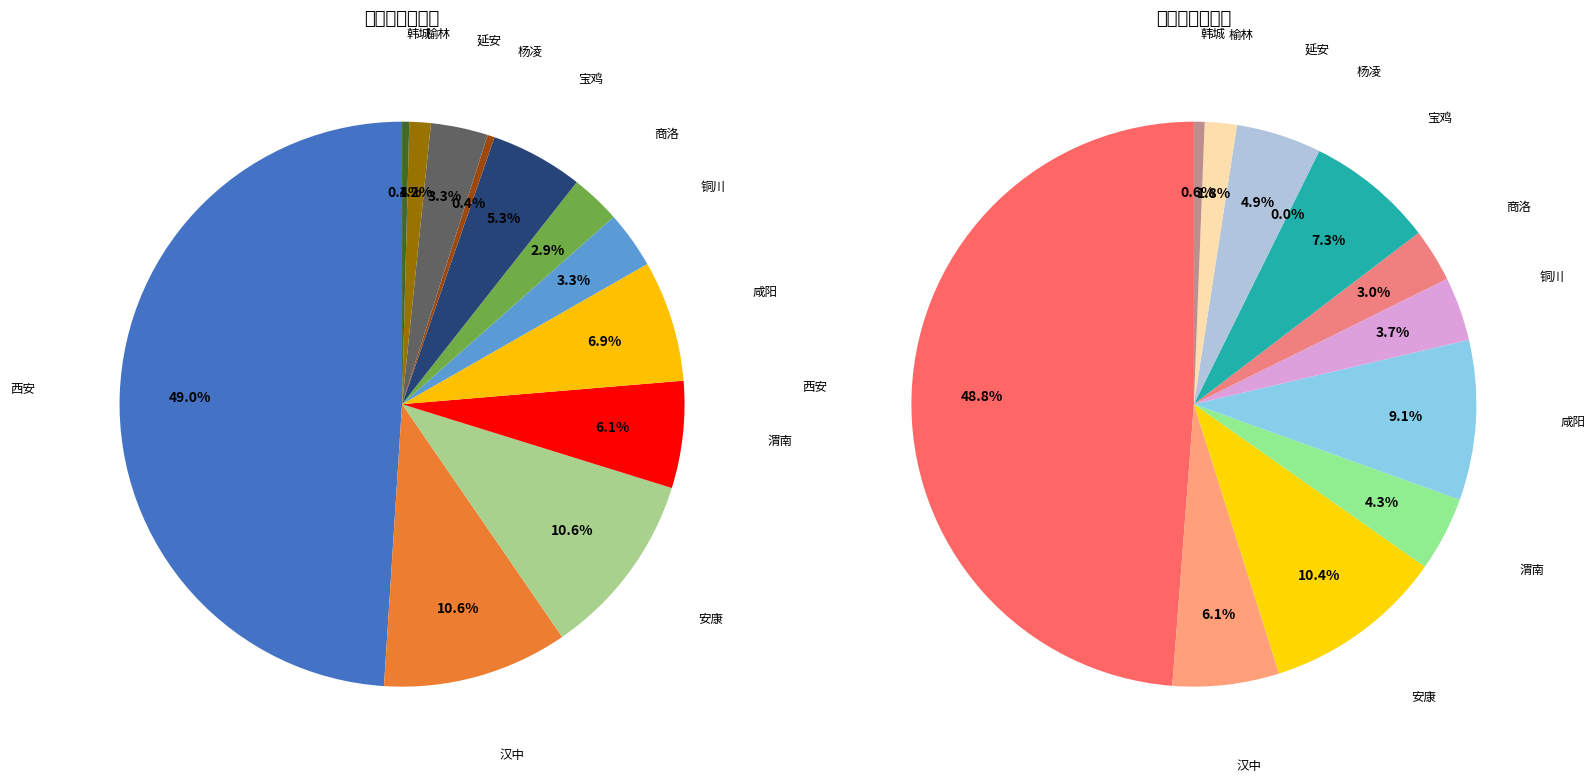

Does 延安 represent more than half of the total?

No